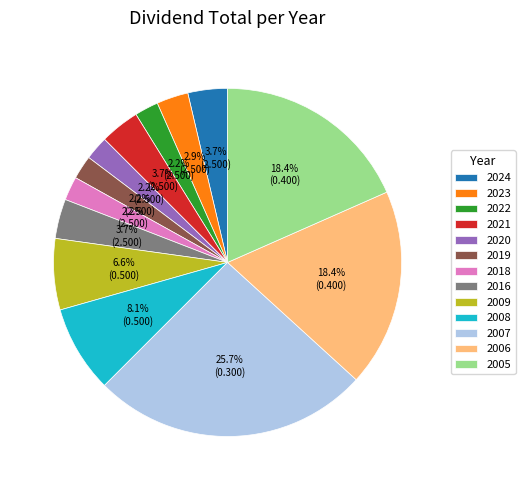

To the nearest percent, what portion does 2020 represent?

2%